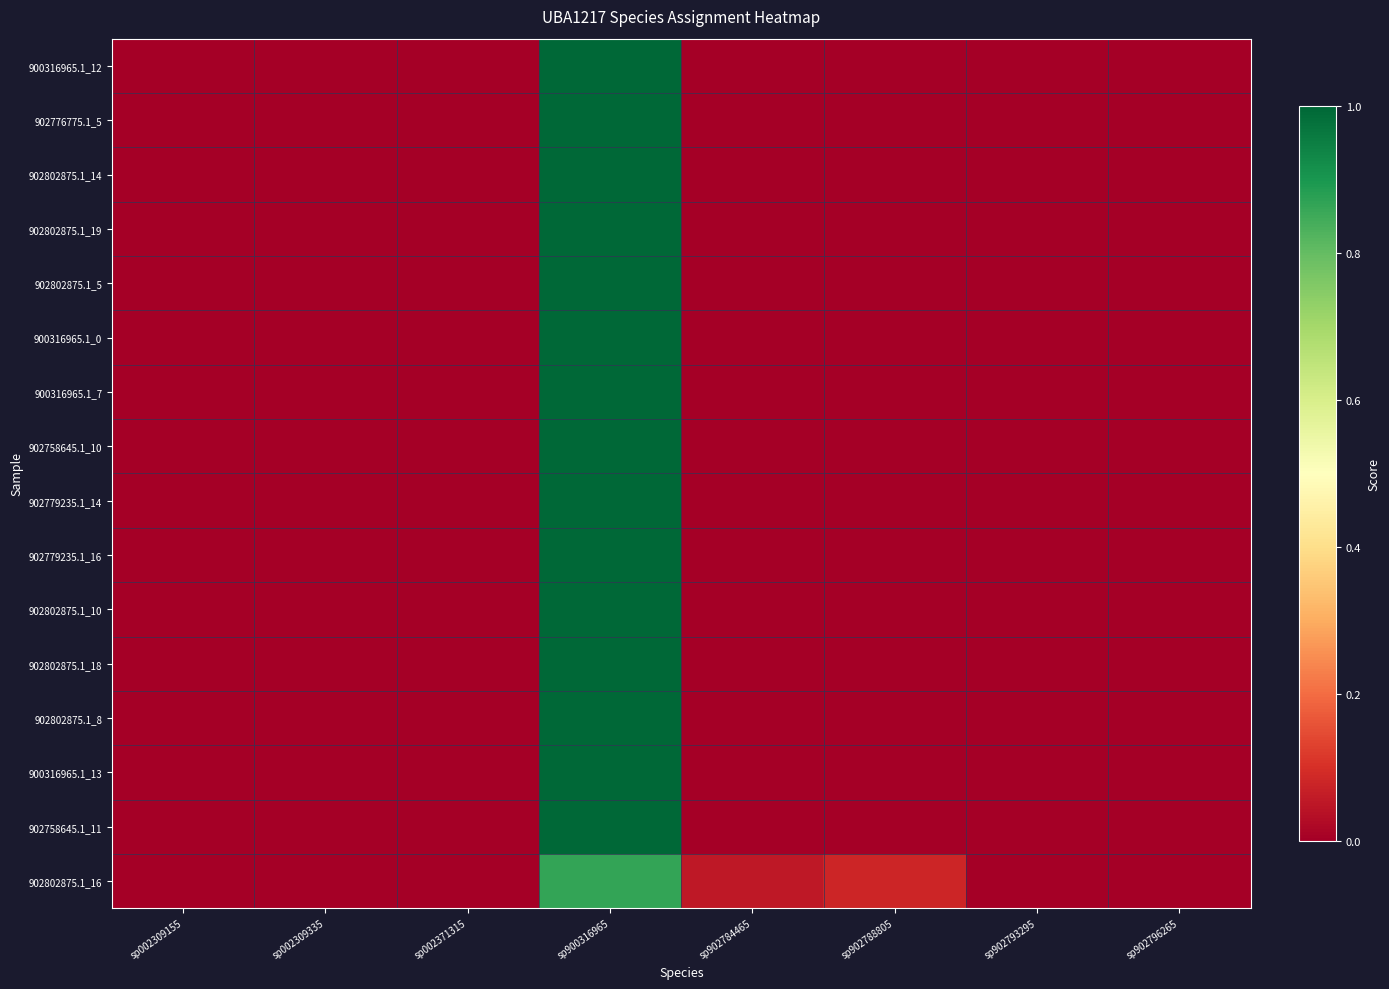

At which category is the sum across all series the highest?

sp900316965